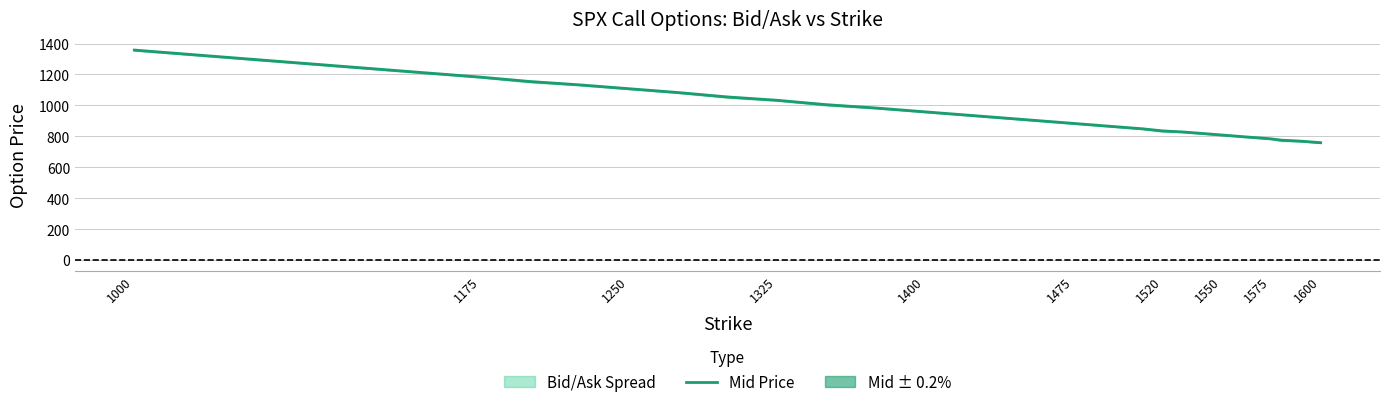

Which category has the highest value across all series?

1000